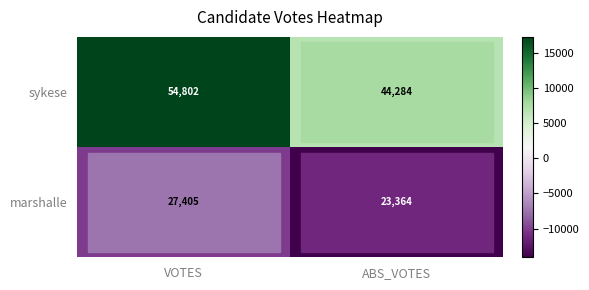

At VOTES, list the series in order from smallest to largest.

marshalle, sykese